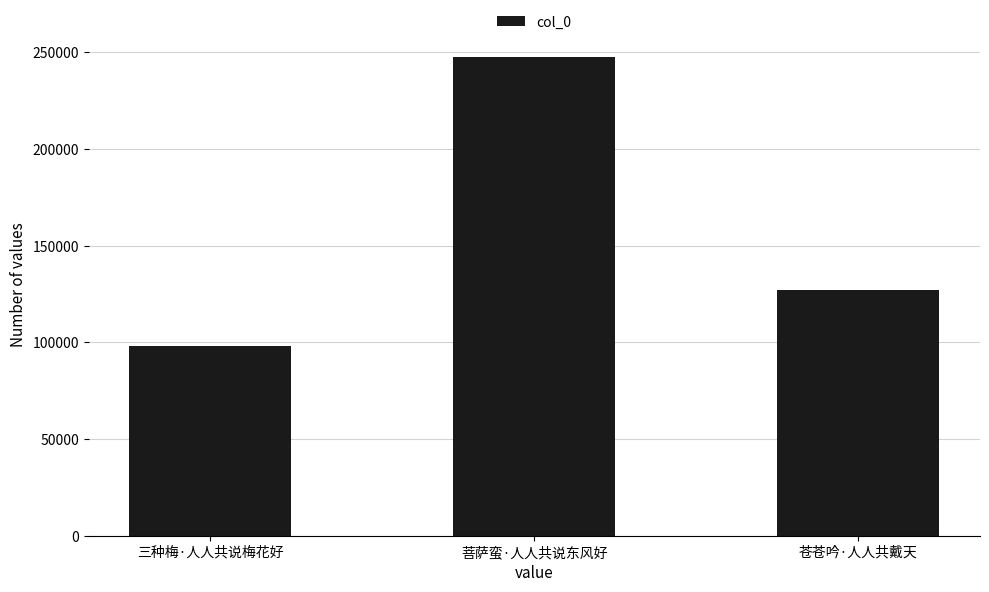

Reading left to right, extract all data points from this chart.

97991	247626	126842